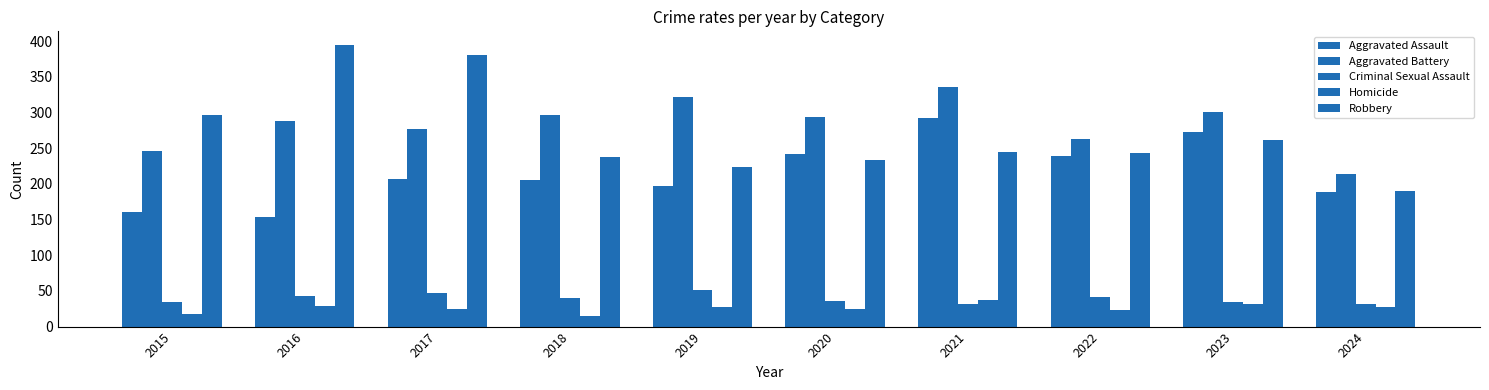

How many bars are there in total?

50